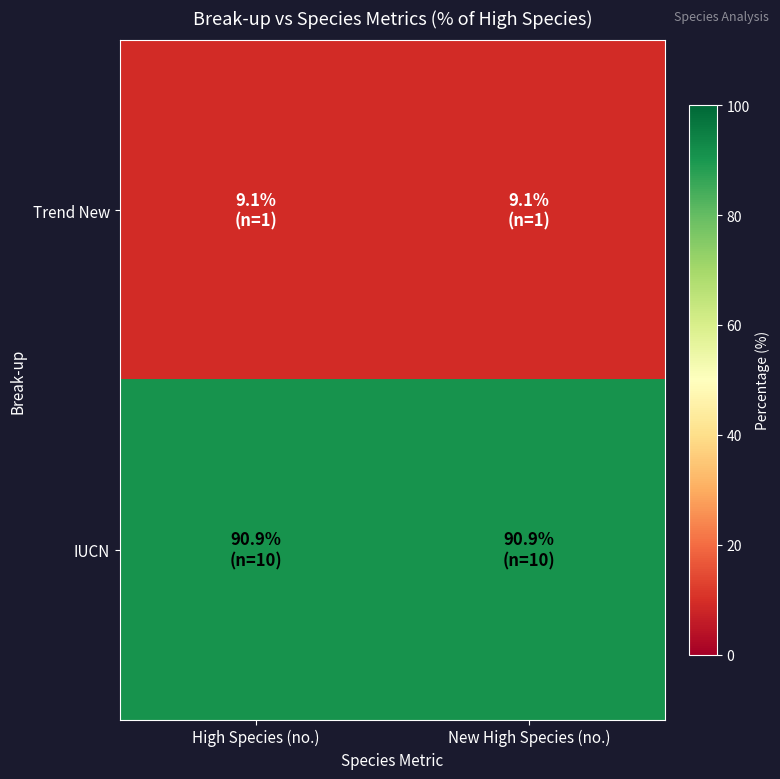

Rank the series at New High Species (no.) from lowest to highest value.

Trend New, IUCN